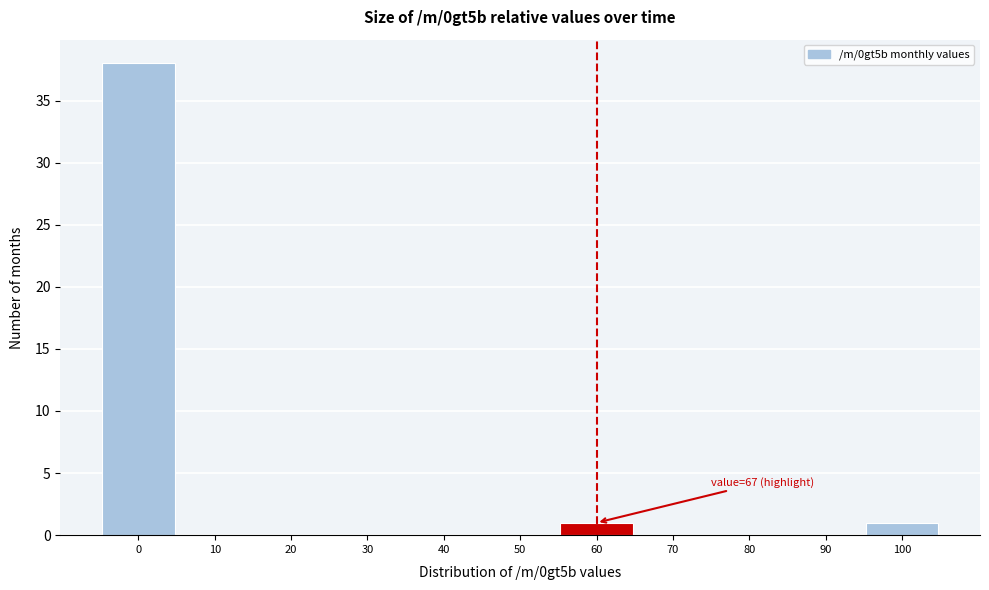

Reading left to right, extract all data points from this chart.

0=38	10=0	20=0	30=0	40=0	50=0	60=1	70=0	80=0	90=0	100=1